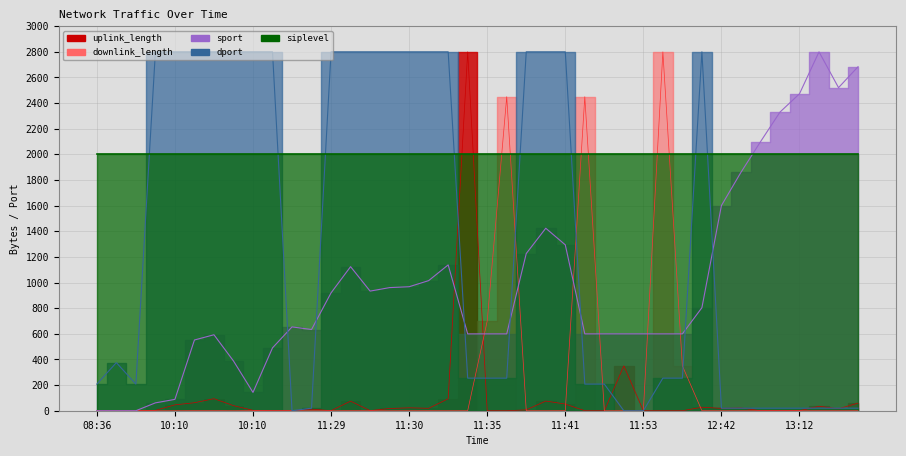

Which series has the largest range (max minus min)?

uplink_length